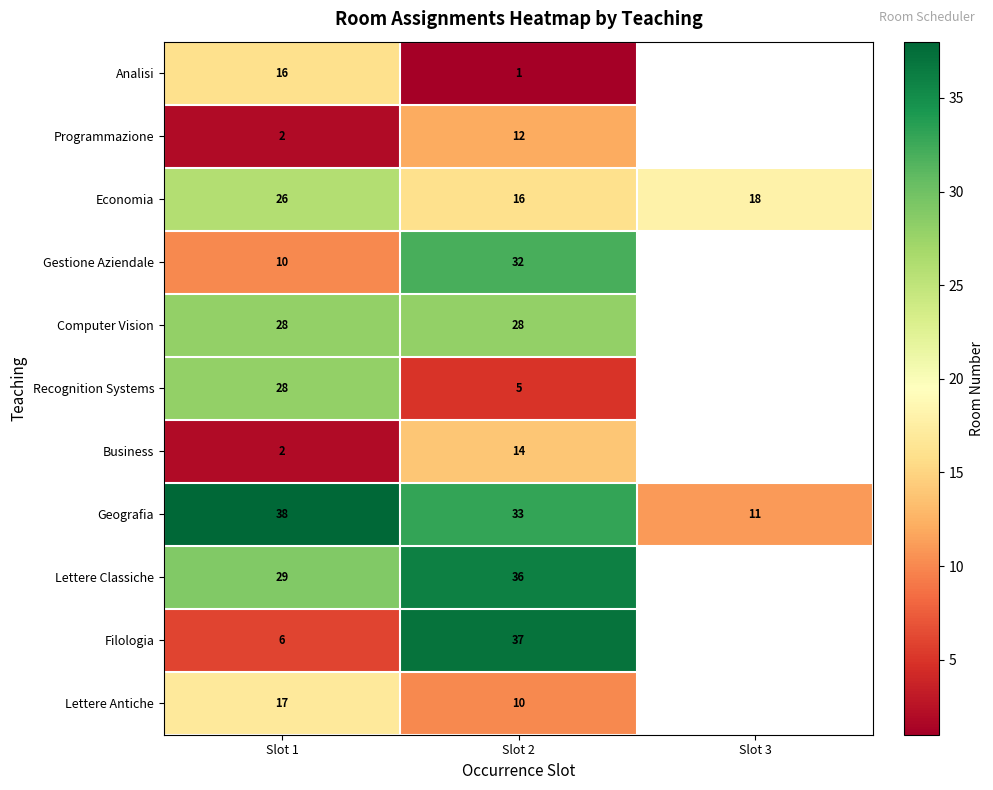

Is it true that Lettere Antiche equals 2.7 at Slot 2?

False